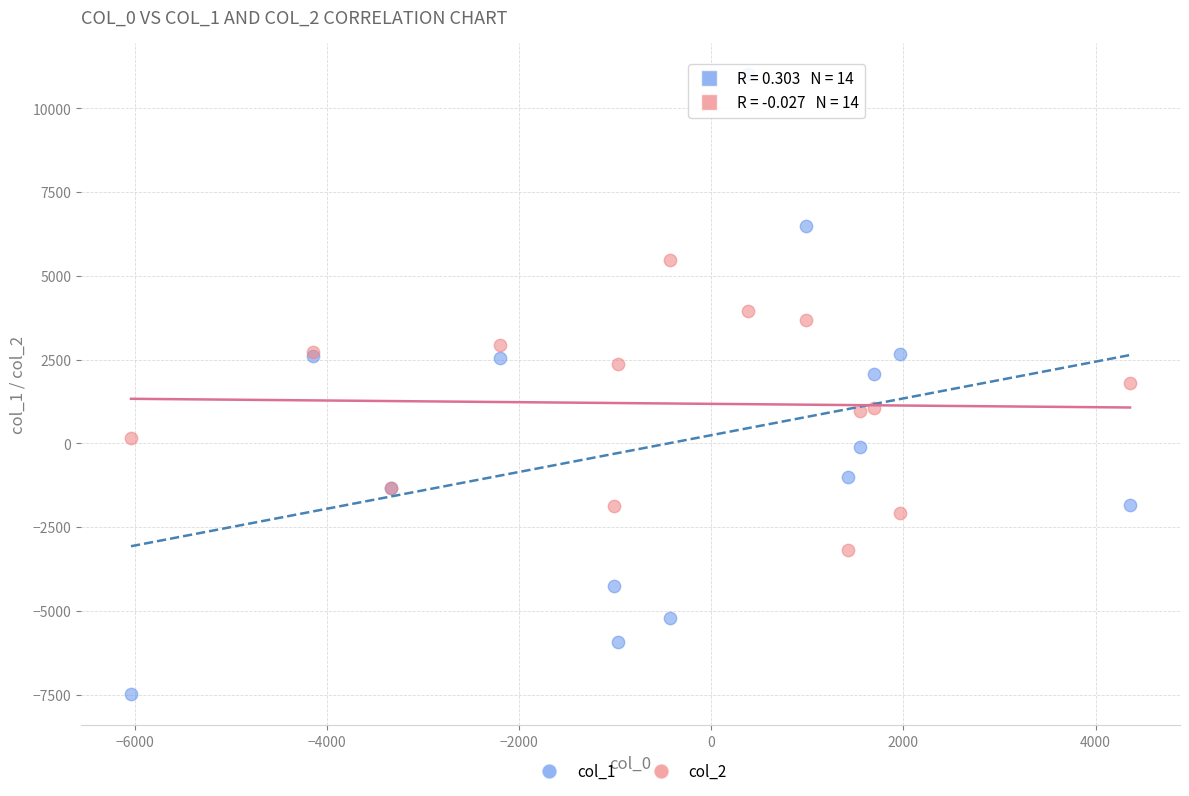

Which series reaches the maximum Y coordinate?

col_1